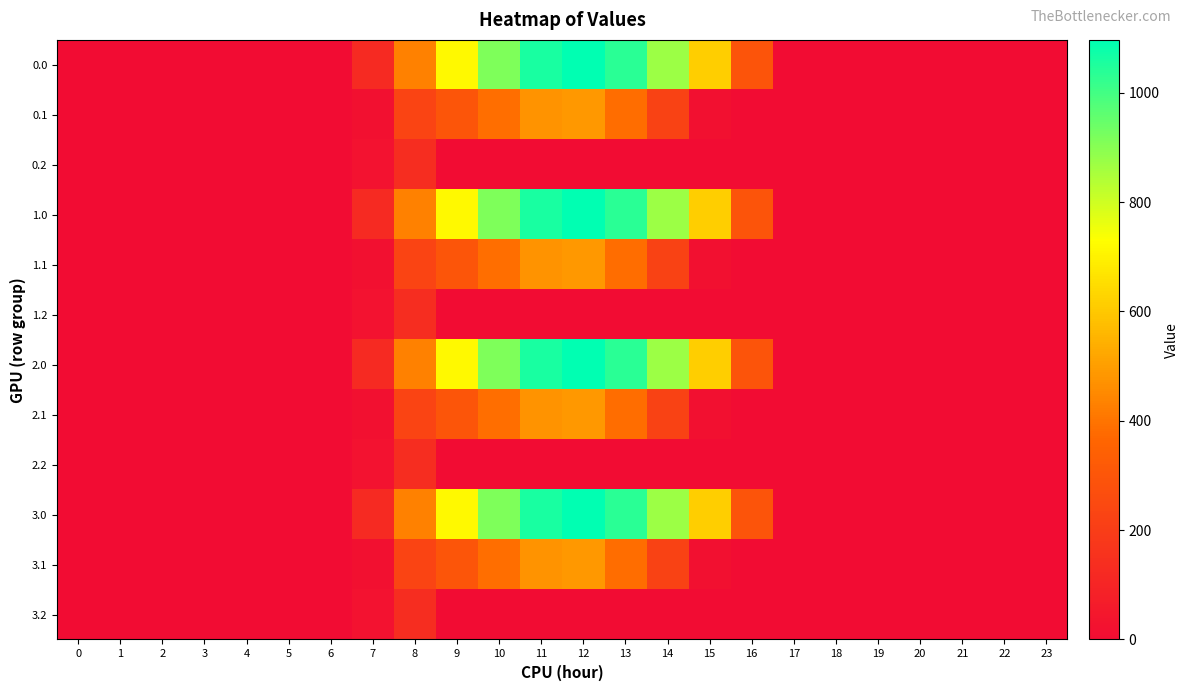

Reading left to right, list all the values displayed in this chart.

0.0: 0=0.0	1=0.0	2=0.0	3=0.0	4=0.0	5=0.0	6=0.0	7=120.6	8=430.3	9=716.9	10=916.2	11=1060.3	12=1096.7	13=1032.9	14=870.6	15=615.9	16=294.5	17=0.0	18=0.0	19=0.0	20=0.0	21=0.0	22=0.0	23=0.0
0.1: 0=0.0	1=0.0	2=0.0	3=0.0	4=0.0	5=0.0	6=0.0	7=17.7	8=227.5	9=295.9	10=388.1	11=471.7	12=485.4	13=382.7	14=219.2	15=17.3	16=0.0	17=0.0	18=0.0	19=0.0	20=0.0	21=0.0	22=0.0	23=0.0
0.2: 0=0.0	1=0.0	2=0.0	3=0.0	4=0.0	5=0.0	6=0.0	7=22.3	8=134.2	9=0.0	10=0.0	11=0.0	12=0.0	13=0.0	14=0.0	15=0.0	16=0.0	17=0.0	18=0.0	19=0.0	20=0.0	21=0.0	22=0.0	23=0.0
1.0: 0=0.0	1=0.0	2=0.0	3=0.0	4=0.0	5=0.0	6=0.0	7=120.6	8=430.3	9=716.9	10=916.2	11=1060.3	12=1096.7	13=1032.9	14=870.6	15=615.9	16=294.5	17=0.0	18=0.0	19=0.0	20=0.0	21=0.0	22=0.0	23=0.0
1.1: 0=0.0	1=0.0	2=0.0	3=0.0	4=0.0	5=0.0	6=0.0	7=17.7	8=227.5	9=295.9	10=388.1	11=471.7	12=485.4	13=382.7	14=219.2	15=17.3	16=0.0	17=0.0	18=0.0	19=0.0	20=0.0	21=0.0	22=0.0	23=0.0
1.2: 0=0.0	1=0.0	2=0.0	3=0.0	4=0.0	5=0.0	6=0.0	7=22.3	8=134.2	9=0.0	10=0.0	11=0.0	12=0.0	13=0.0	14=0.0	15=0.0	16=0.0	17=0.0	18=0.0	19=0.0	20=0.0	21=0.0	22=0.0	23=0.0
2.0: 0=0.0	1=0.0	2=0.0	3=0.0	4=0.0	5=0.0	6=0.0	7=120.6	8=430.3	9=716.9	10=916.2	11=1060.3	12=1096.7	13=1032.9	14=870.6	15=615.9	16=294.5	17=0.0	18=0.0	19=0.0	20=0.0	21=0.0	22=0.0	23=0.0
2.1: 0=0.0	1=0.0	2=0.0	3=0.0	4=0.0	5=0.0	6=0.0	7=17.7	8=227.5	9=295.9	10=388.1	11=471.7	12=485.4	13=382.7	14=219.2	15=17.3	16=0.0	17=0.0	18=0.0	19=0.0	20=0.0	21=0.0	22=0.0	23=0.0
2.2: 0=0.0	1=0.0	2=0.0	3=0.0	4=0.0	5=0.0	6=0.0	7=22.3	8=134.2	9=0.0	10=0.0	11=0.0	12=0.0	13=0.0	14=0.0	15=0.0	16=0.0	17=0.0	18=0.0	19=0.0	20=0.0	21=0.0	22=0.0	23=0.0
3.0: 0=0.0	1=0.0	2=0.0	3=0.0	4=0.0	5=0.0	6=0.0	7=120.6	8=430.3	9=716.9	10=916.2	11=1060.3	12=1096.7	13=1032.9	14=870.6	15=615.9	16=294.5	17=0.0	18=0.0	19=0.0	20=0.0	21=0.0	22=0.0	23=0.0
3.1: 0=0.0	1=0.0	2=0.0	3=0.0	4=0.0	5=0.0	6=0.0	7=17.7	8=227.5	9=295.9	10=388.1	11=471.7	12=485.4	13=382.7	14=219.2	15=17.3	16=0.0	17=0.0	18=0.0	19=0.0	20=0.0	21=0.0	22=0.0	23=0.0
3.2: 0=0.0	1=0.0	2=0.0	3=0.0	4=0.0	5=0.0	6=0.0	7=22.3	8=134.2	9=0.0	10=0.0	11=0.0	12=0.0	13=0.0	14=0.0	15=0.0	16=0.0	17=0.0	18=0.0	19=0.0	20=0.0	21=0.0	22=0.0	23=0.0